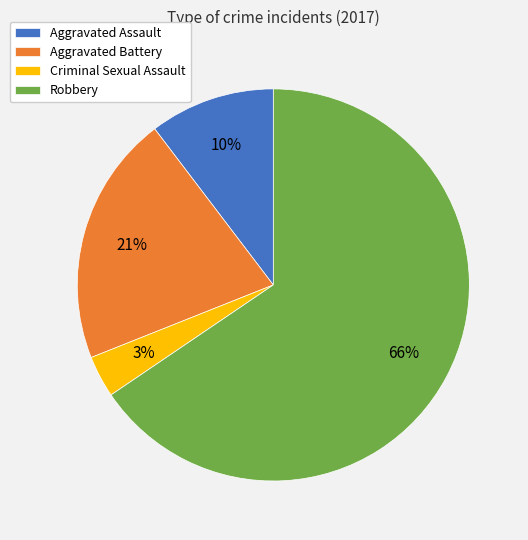

Does any single category account for the majority?

Yes